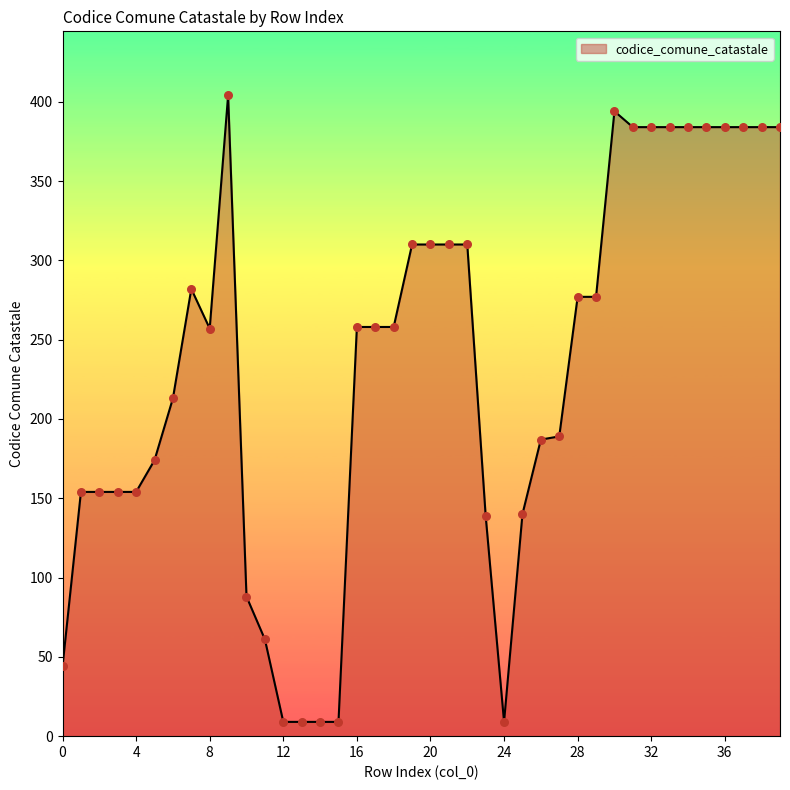

What is the greatest value displayed?

404